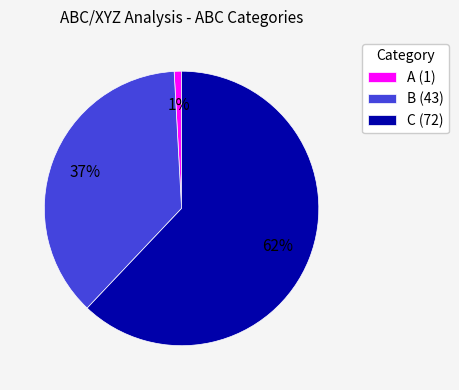

Combined, do C and A account for over 50%?

Yes